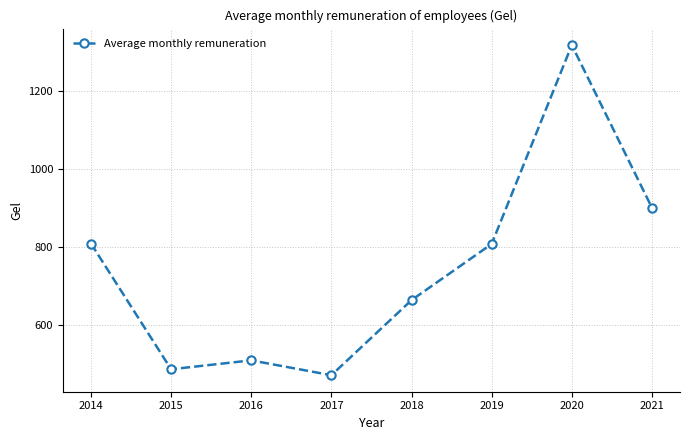

Which label corresponds to the largest value in the chart?

2020